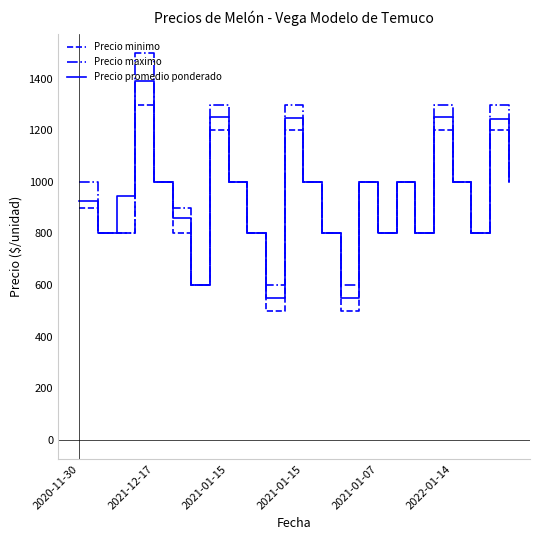

What is the lowest value of the Precio promedio ponderado series?

550